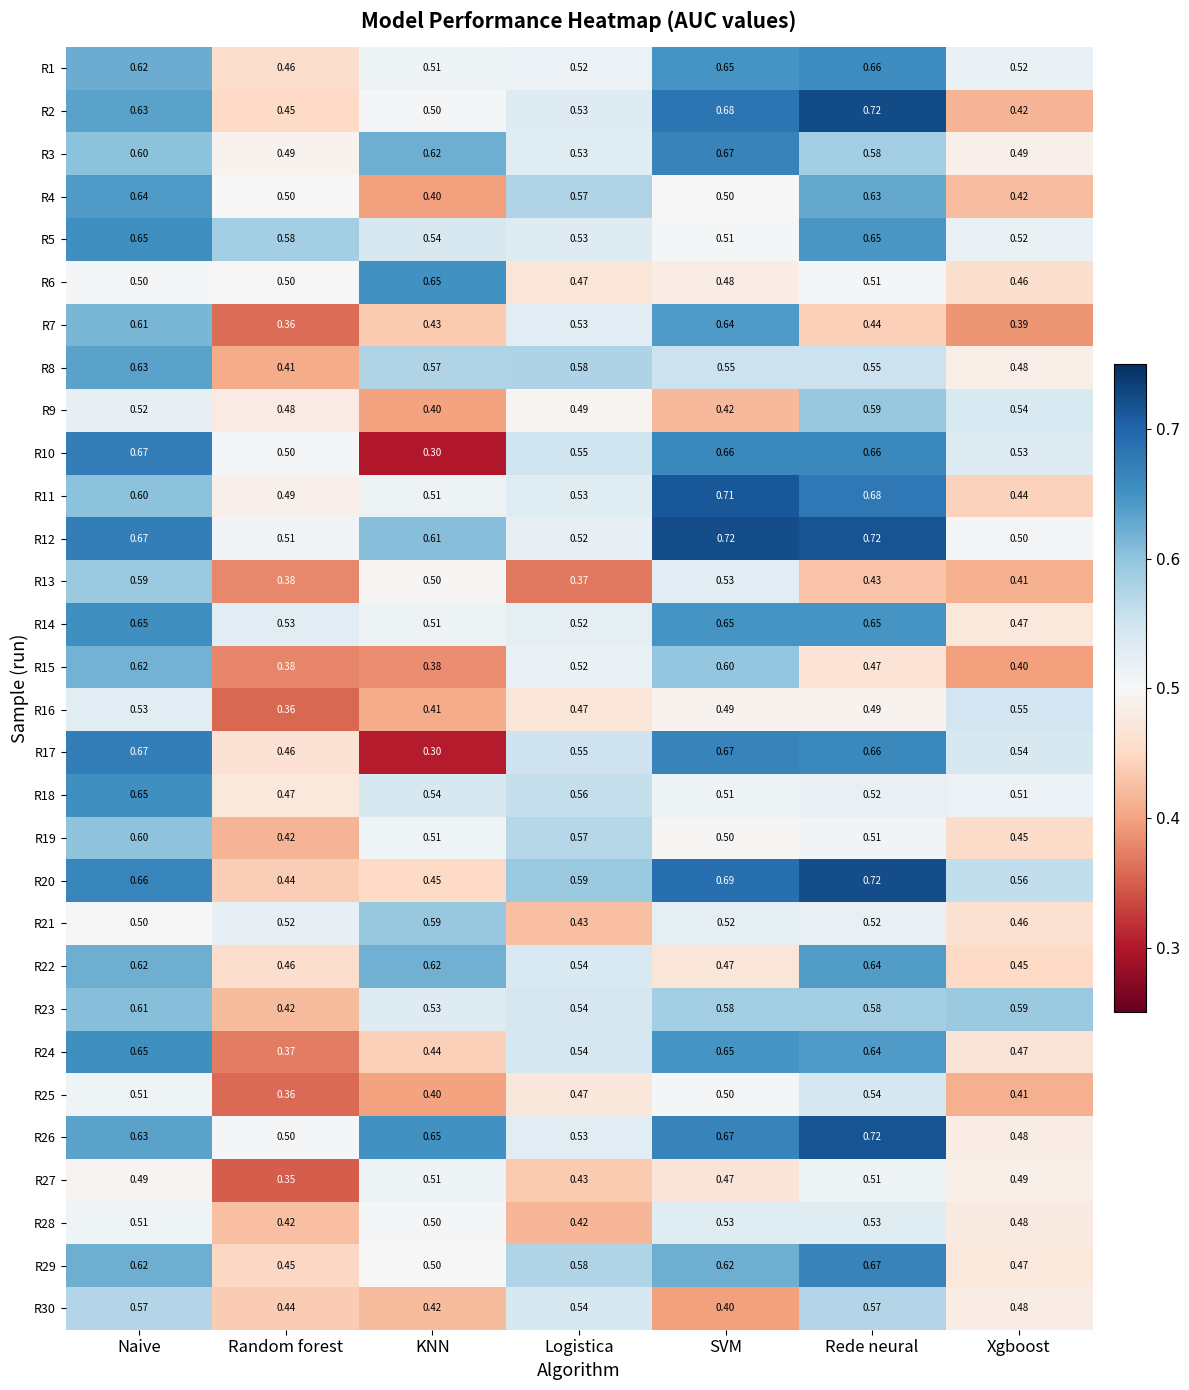

Between Random forest and KNN, which series saw the biggest shift?

R10